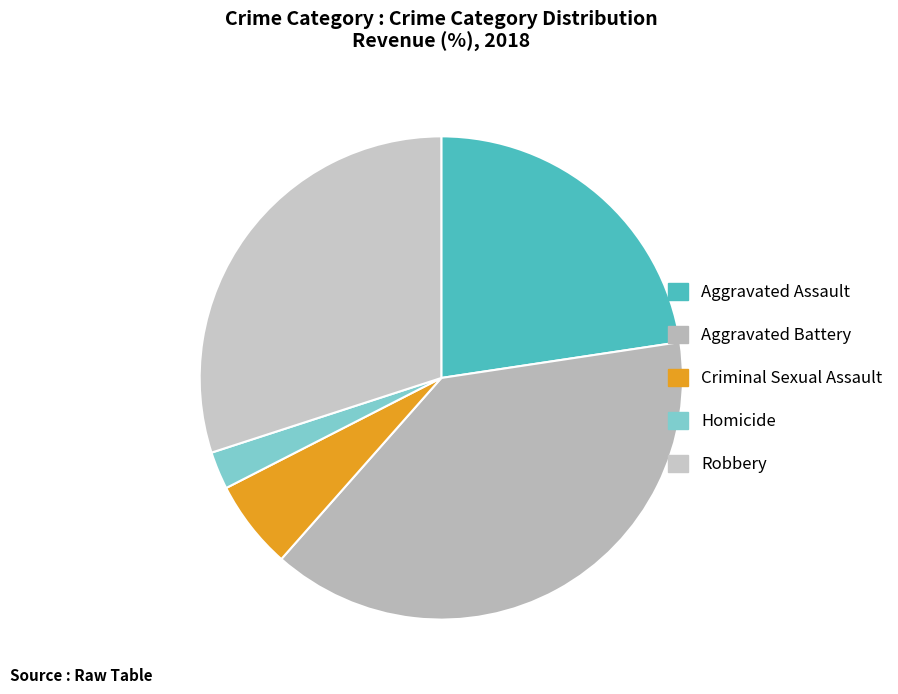

What percentage is the Criminal Sexual Assault slice, to the nearest percent?

6%